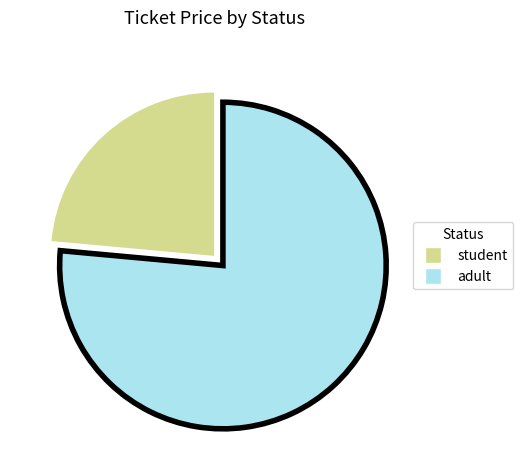

True or false: adult accounts for 1% of the total.

False